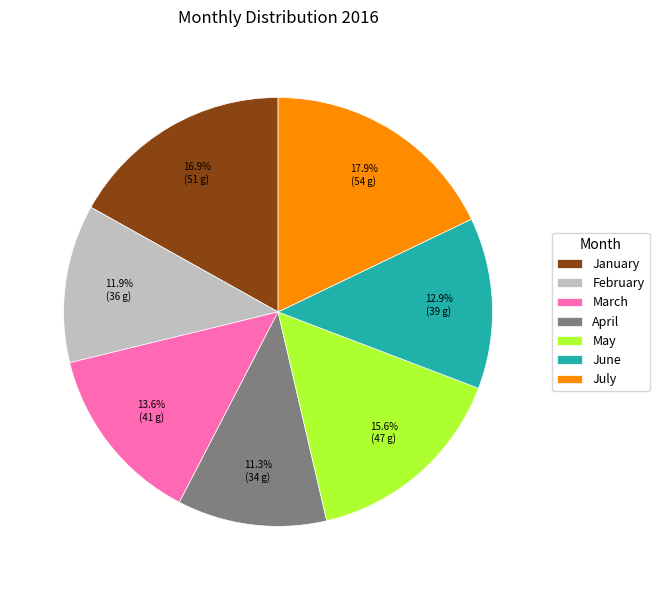

Rank the categories by value from highest to lowest.

July, January, May, March, June, February, April